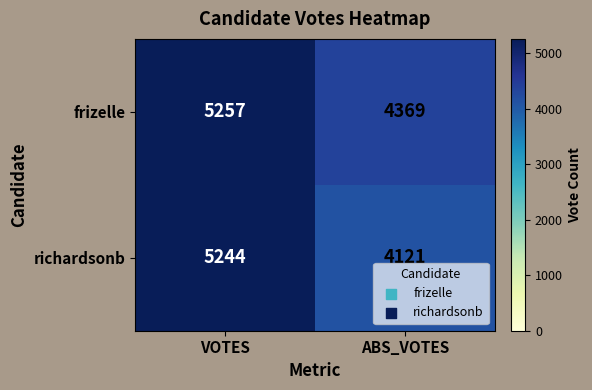

What is the difference between the richardsonb values at VOTES and ABS_VOTES?

1123